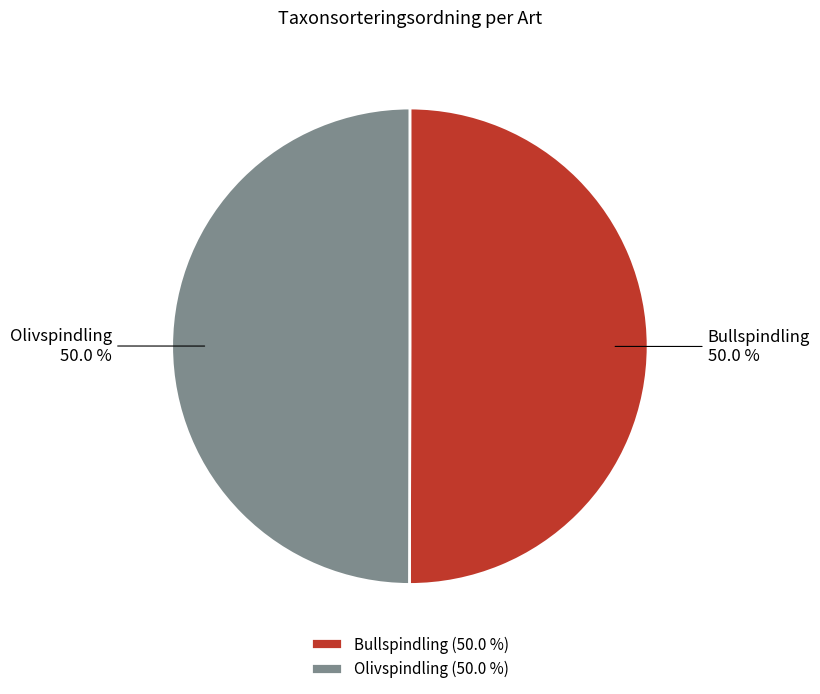

What percentage is the Olivspindling slice, to the nearest percent?

50%